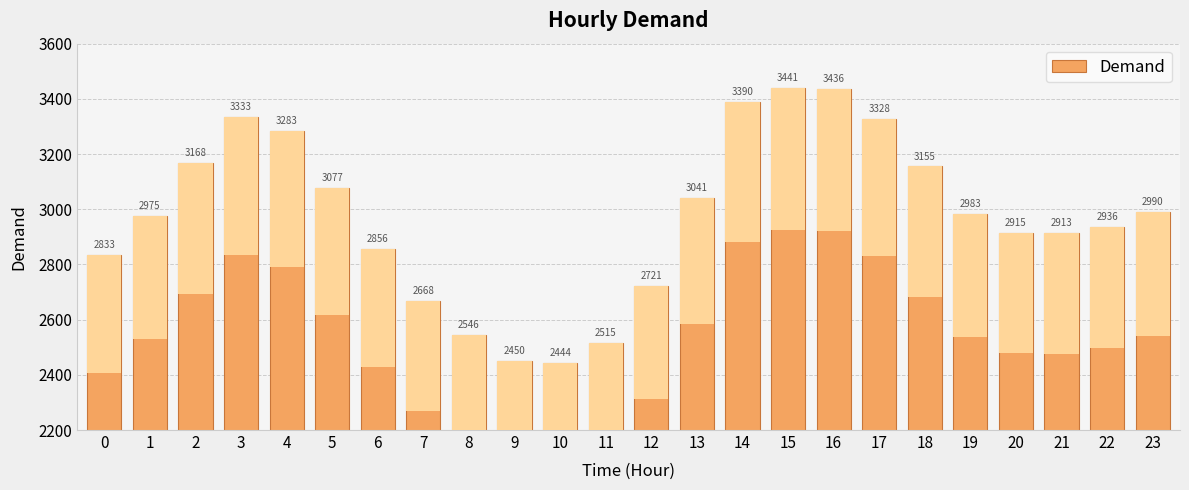

True or false: the data shows 979 at 23.

False